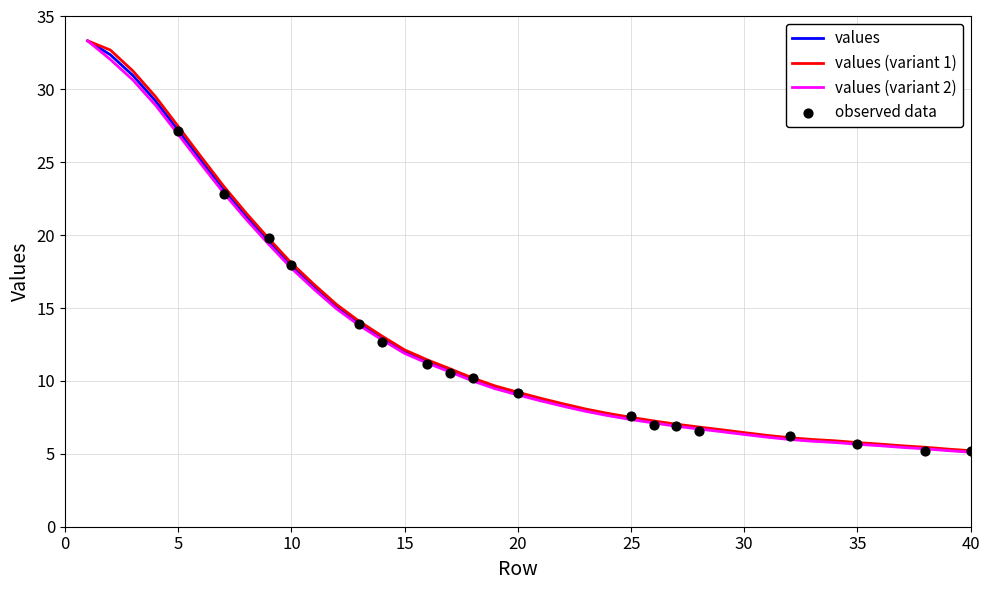

Approximately how many times larger is the value at 39 compared to 13?

0.4